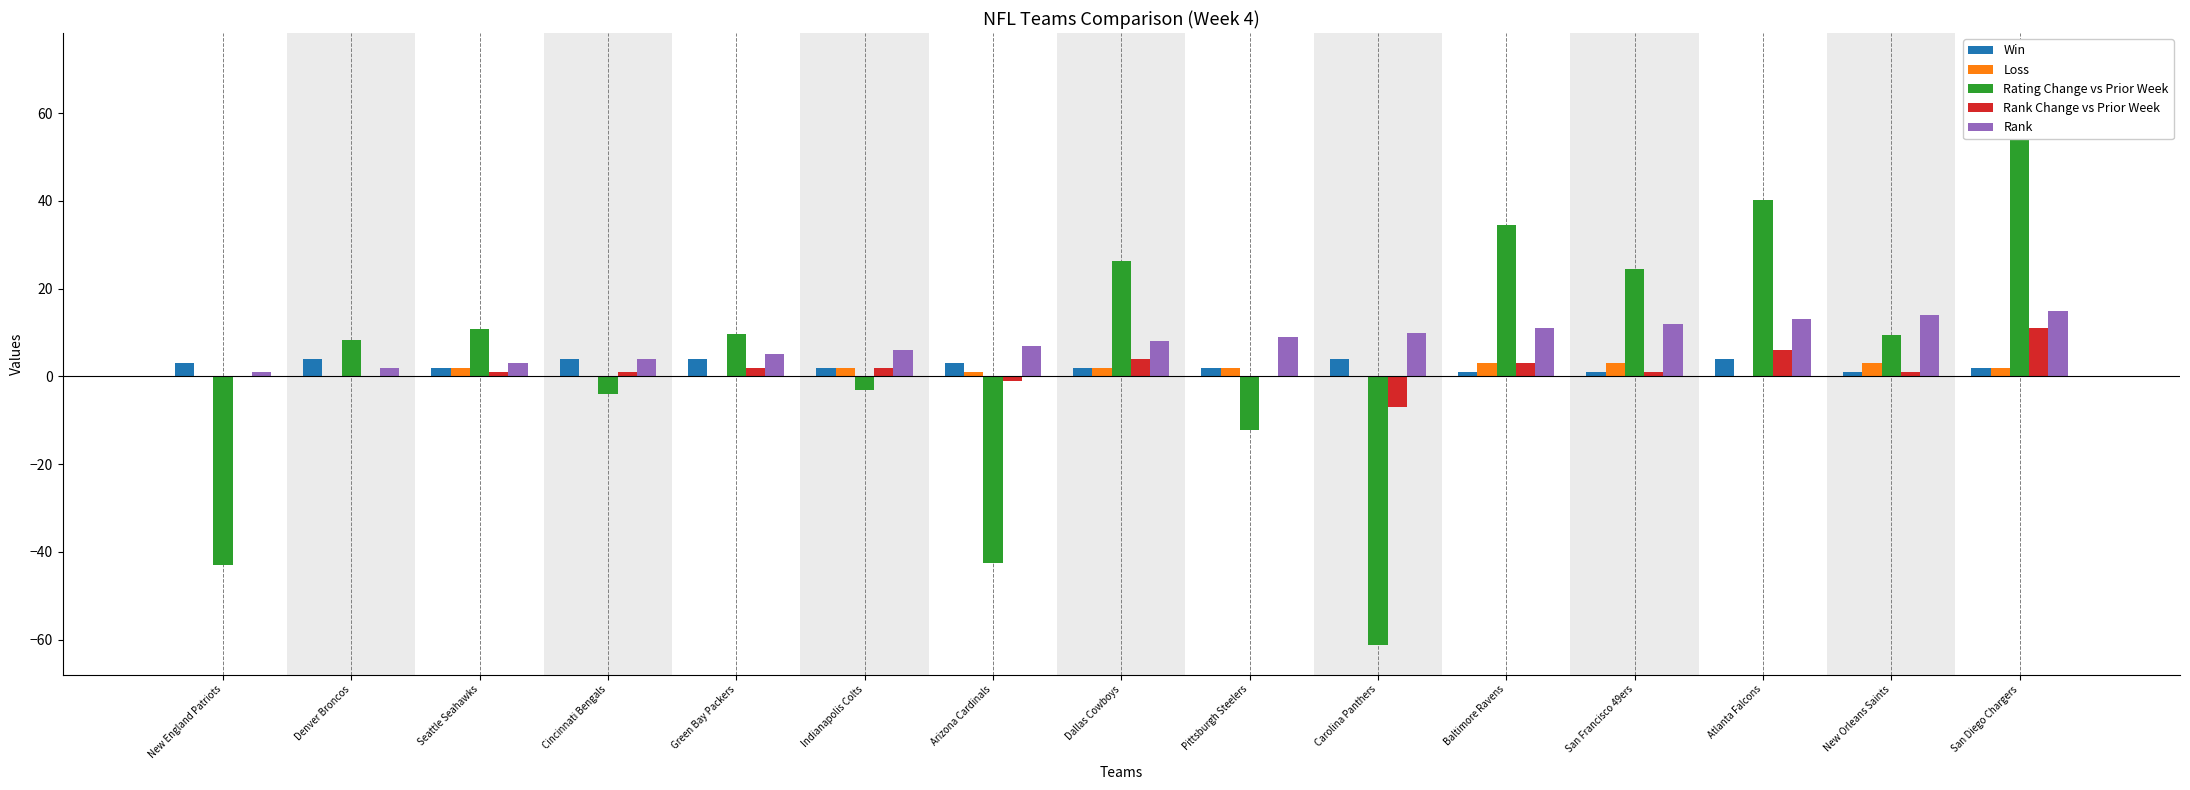

How many Win values are between 2 and 4?

12